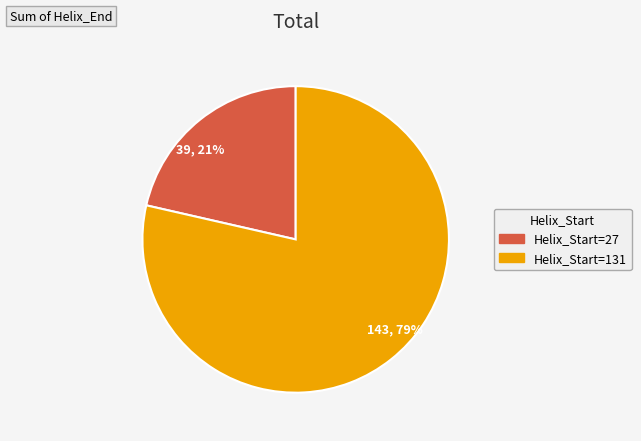

To the nearest percent, what portion does 39, 21% represent?

21%